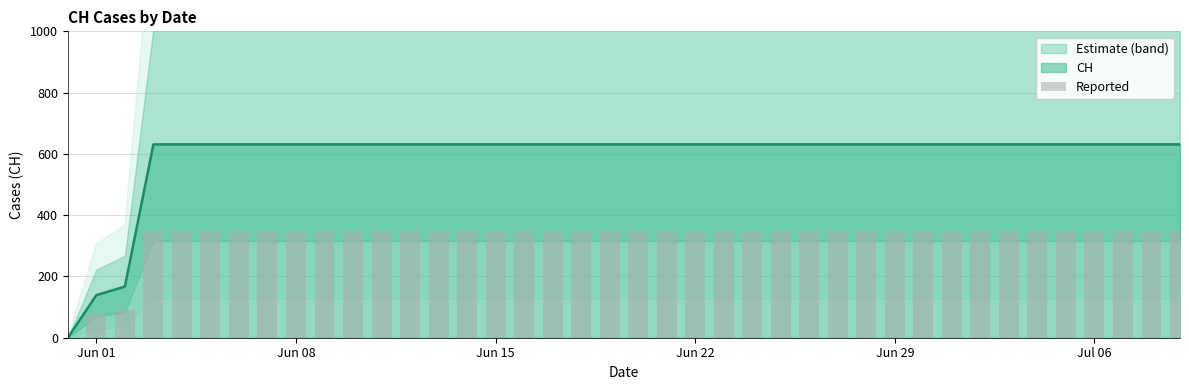

What is the highest value of the CH series?

631